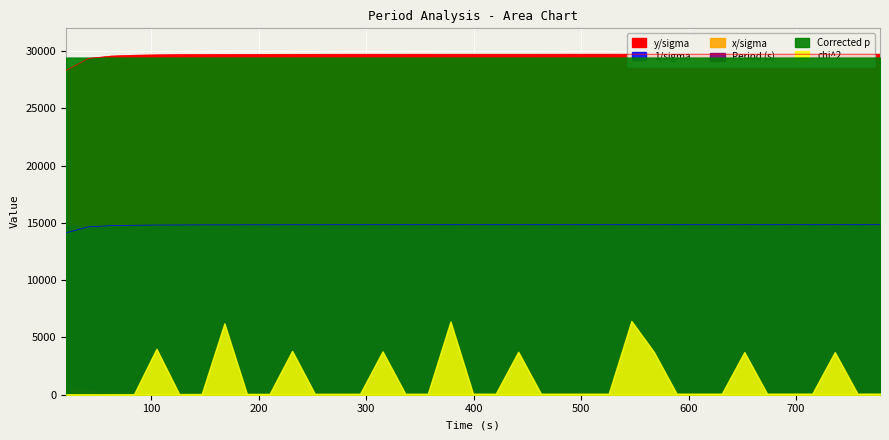

At which label does y/sigma first exceed 29740?

378.51